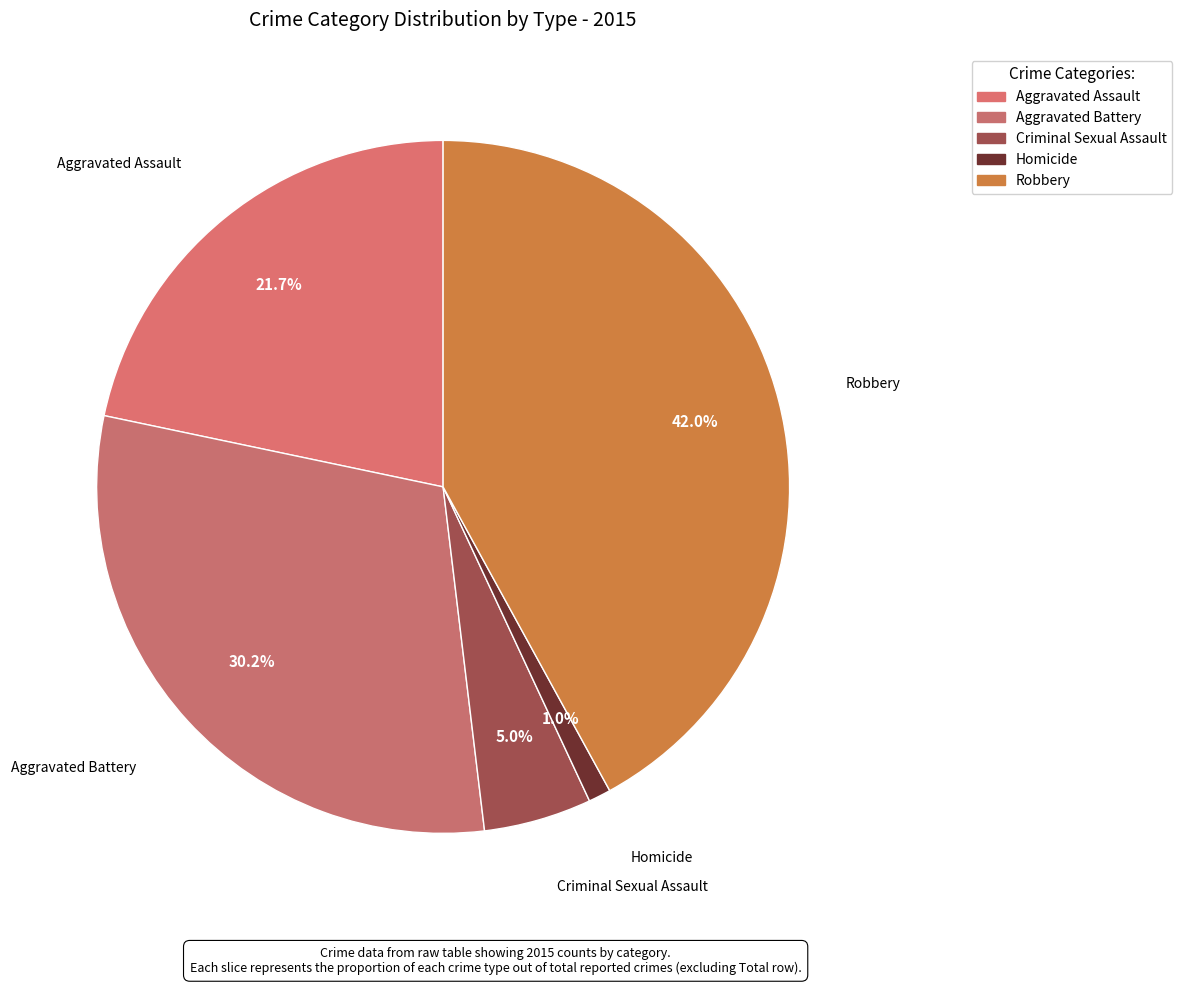

Which slice is the largest?

Robbery